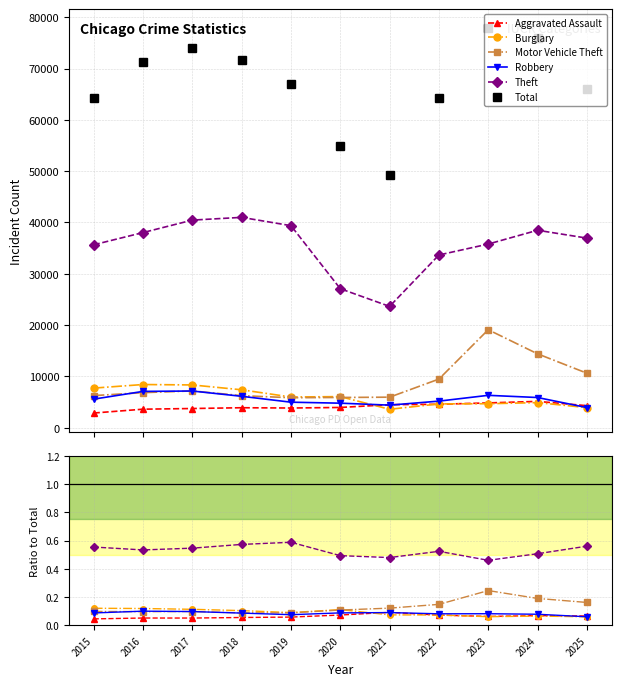

Reading left to right, list all the values displayed in this chart.

Aggravated Assault: 0.0	0.1	0.1	0.1	0.1	0.1	0.1	0.1	0.1	0.1	0.1
Burglary: 0.1	0.1	0.1	0.1	0.1	0.1	0.1	0.1	0.1	0.1	0.1
Motor Vehicle Theft: 0.1	0.1	0.1	0.1	0.1	0.1	0.1	0.1	0.2	0.2	0.2
Robbery: 0.1	0.1	0.1	0.1	0.1	0.1	0.1	0.1	0.1	0.1	0.1
Theft: 0.6	0.5	0.5	0.6	0.6	0.5	0.5	0.5	0.5	0.5	0.6
Total: 64343.0	71277.0	74083.0	71580.0	66985.0	54947.0	49311.0	64267.0	77814.0	75963.0	65963.0